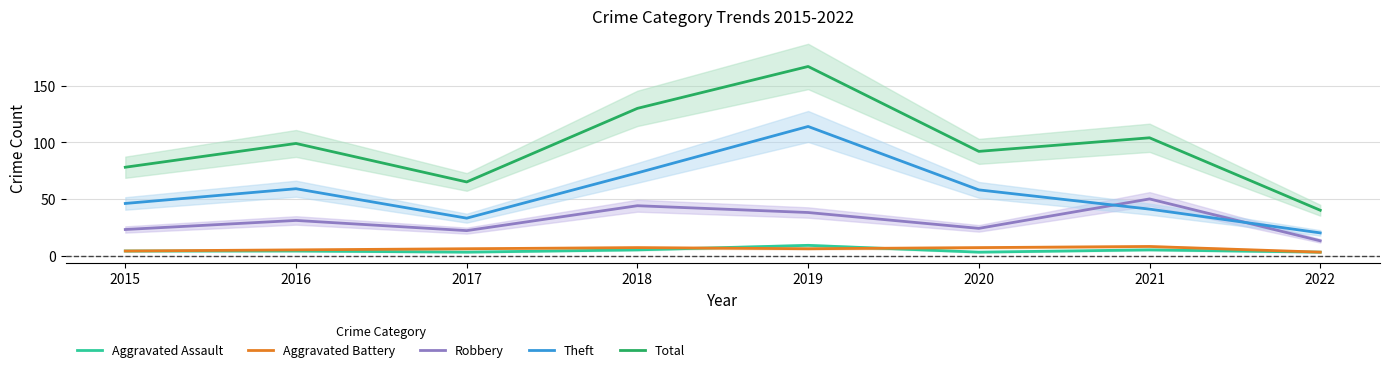

At which label does Robbery reach its peak?

2021